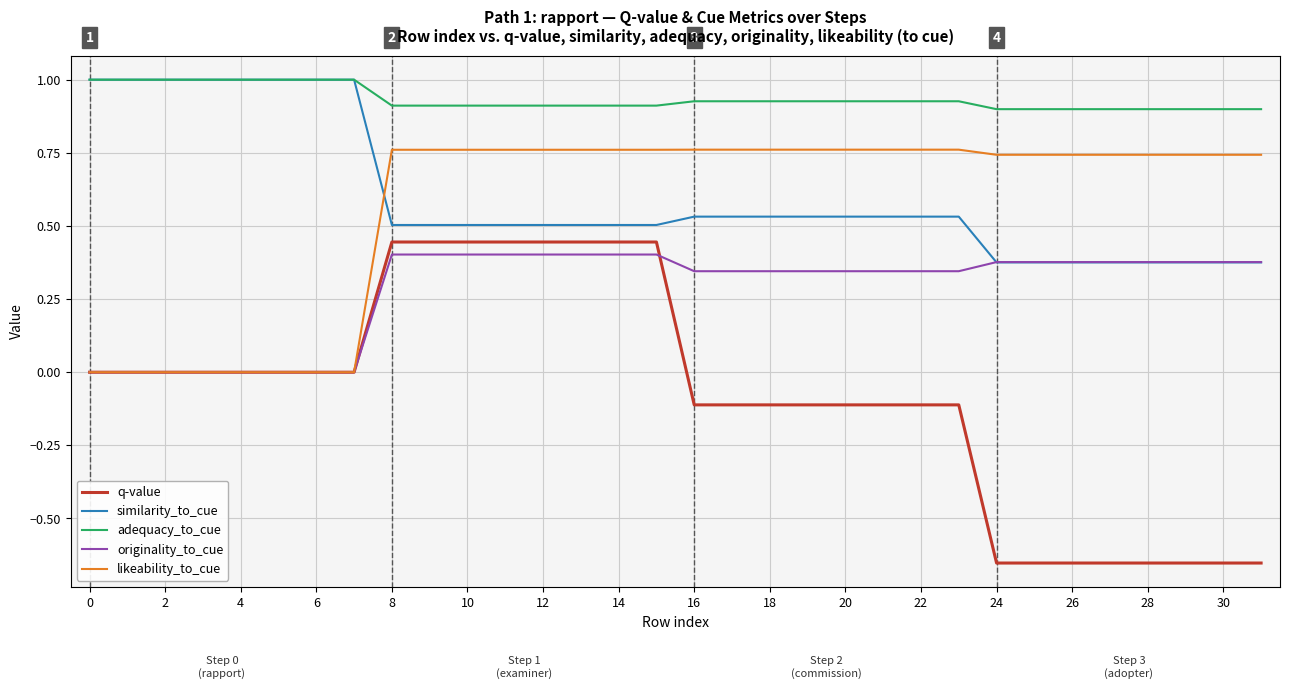

Which series has the largest range (max minus min)?

q-value